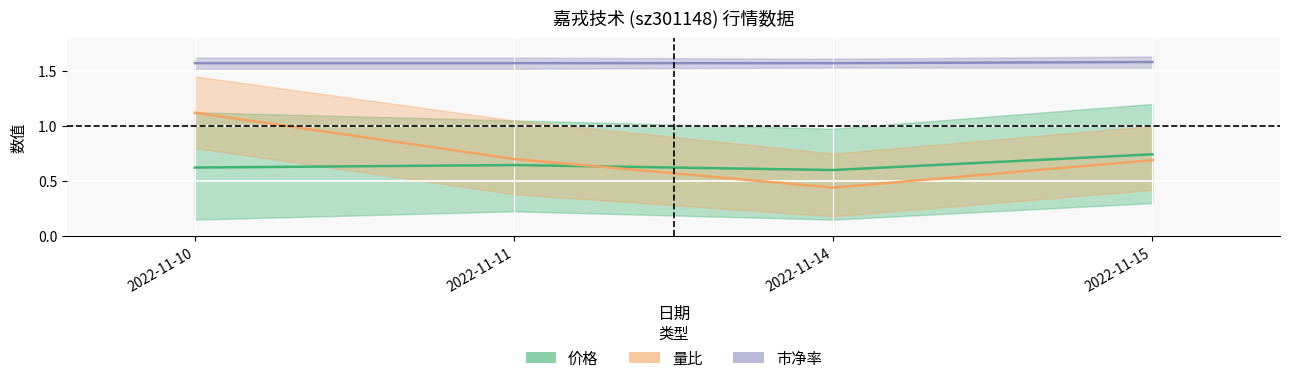

What is the approximate value of 量比 at 2022-11-14?

0.4